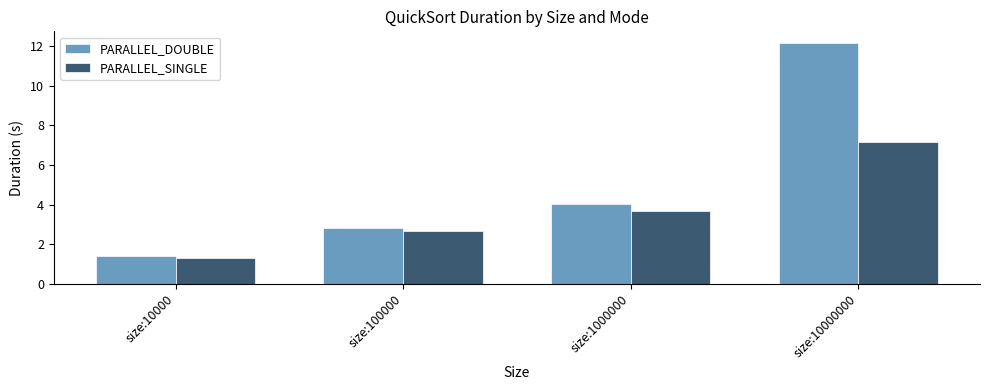

The PARALLEL_SINGLE series shows 0.4 at size:10000. True or false?

False